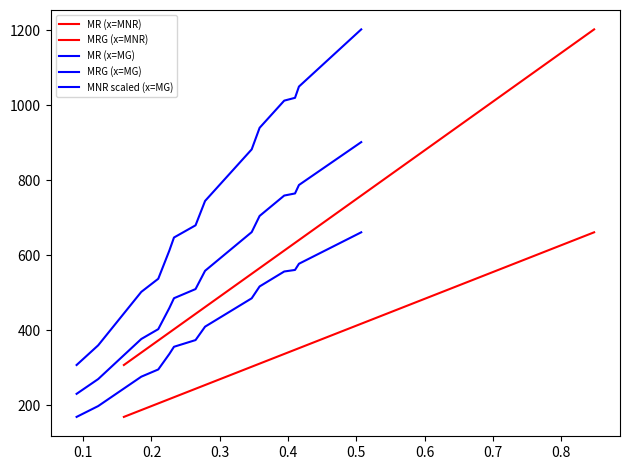

What is the sum of all MR (x=MG) values?

10500.0